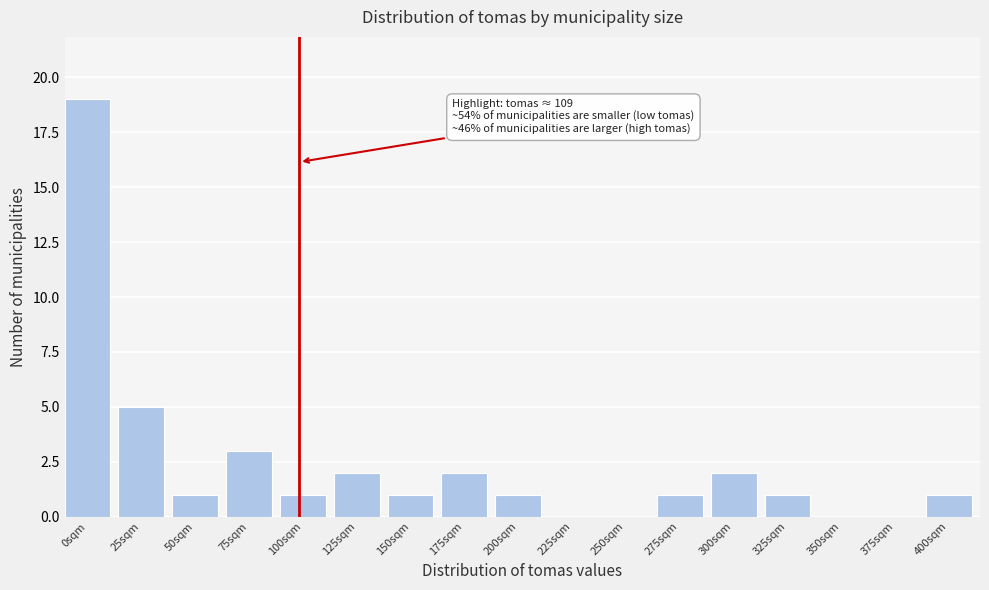

Reading left to right, extract all data points from this chart.

0sqm=19	25sqm=5	50sqm=1	75sqm=3	100sqm=1	125sqm=2	150sqm=1	175sqm=2	200sqm=1	225sqm=0	250sqm=0	275sqm=1	300sqm=2	325sqm=1	350sqm=0	375sqm=0	400sqm=1